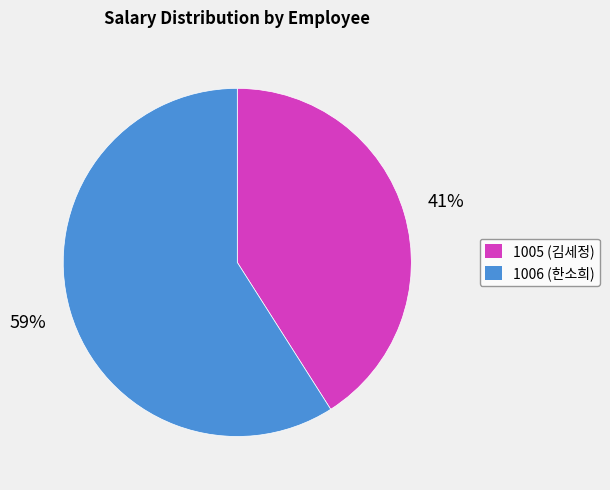

Is there a majority slice in this chart?

Yes